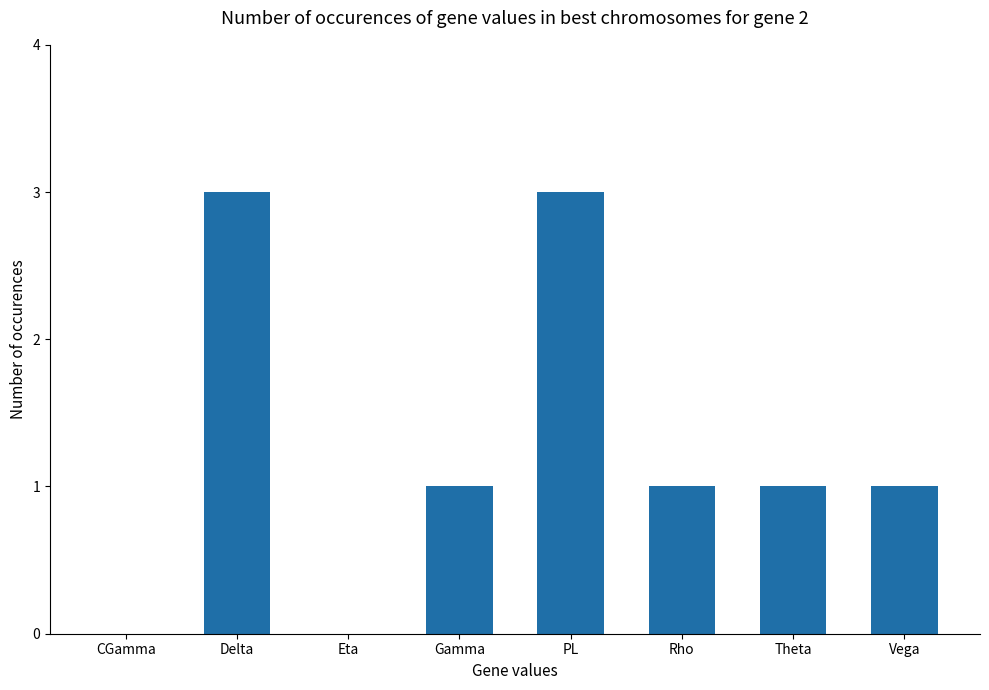

What value does the data have at PL?

3